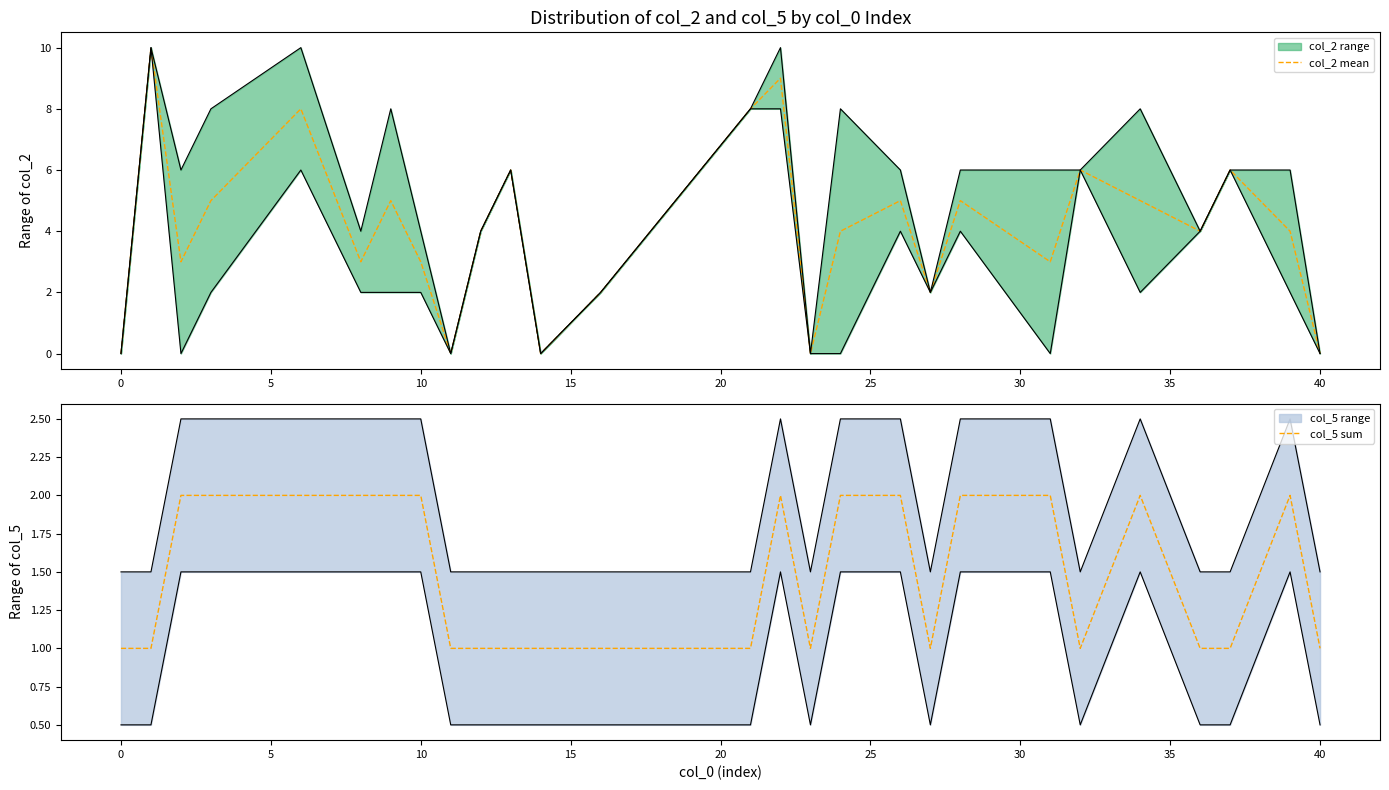

The col_2 mean series shows 3 at 10. True or false?

True